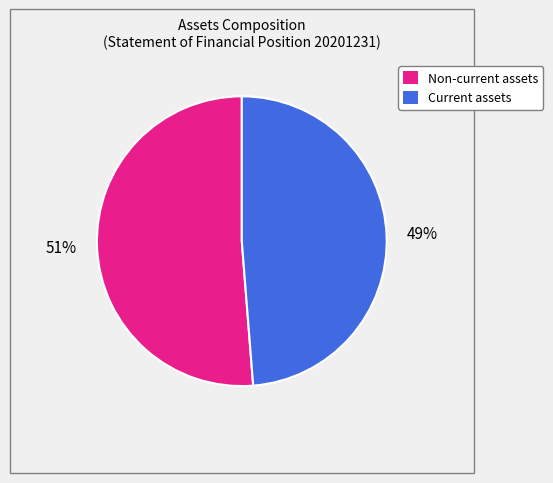

Is the sum of Current assets and Non-current assets greater than half?

Yes